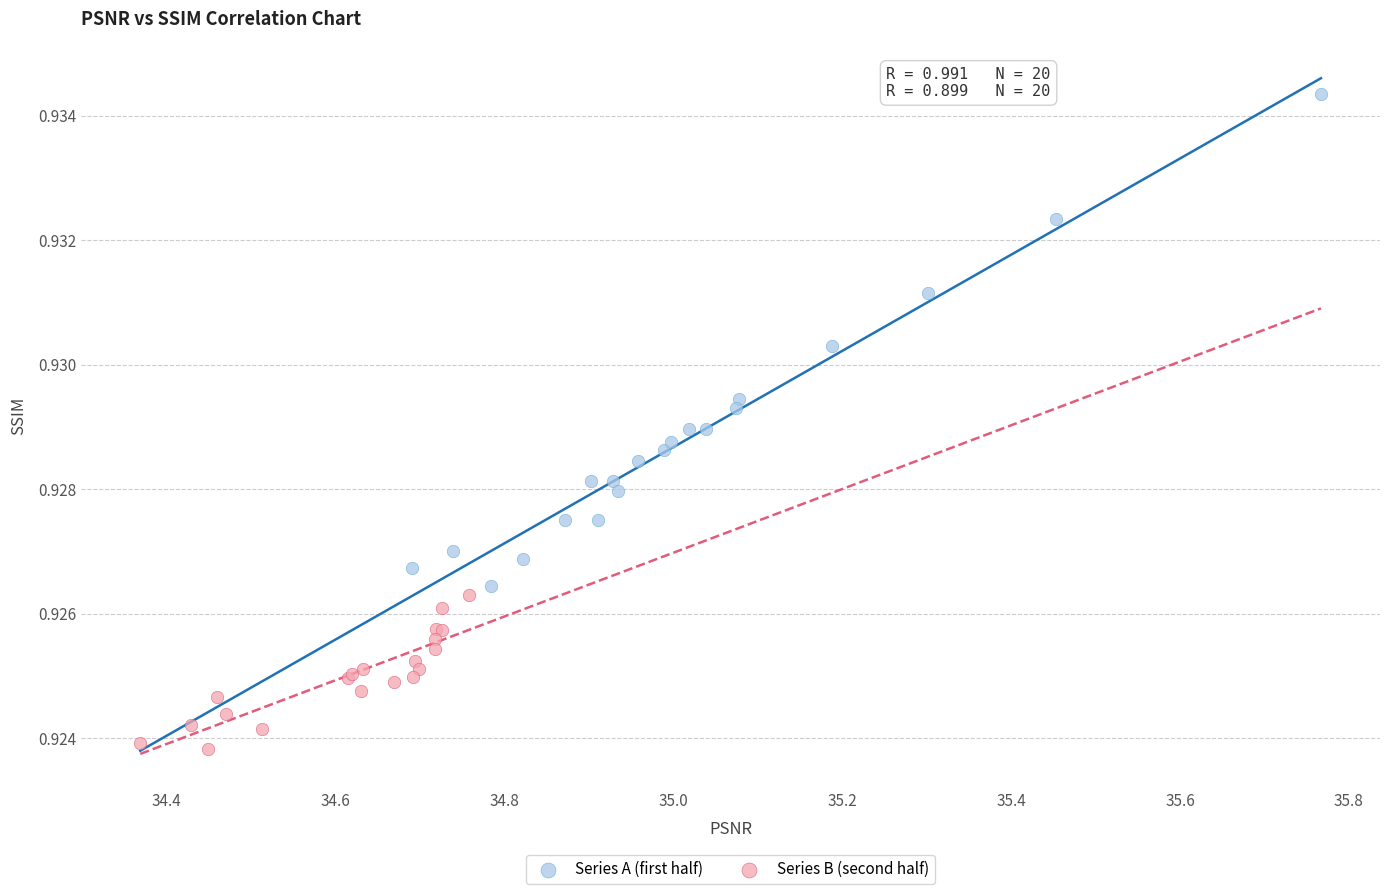

What are all the series names shown in the legend?

Series A (first half), Series B (second half)